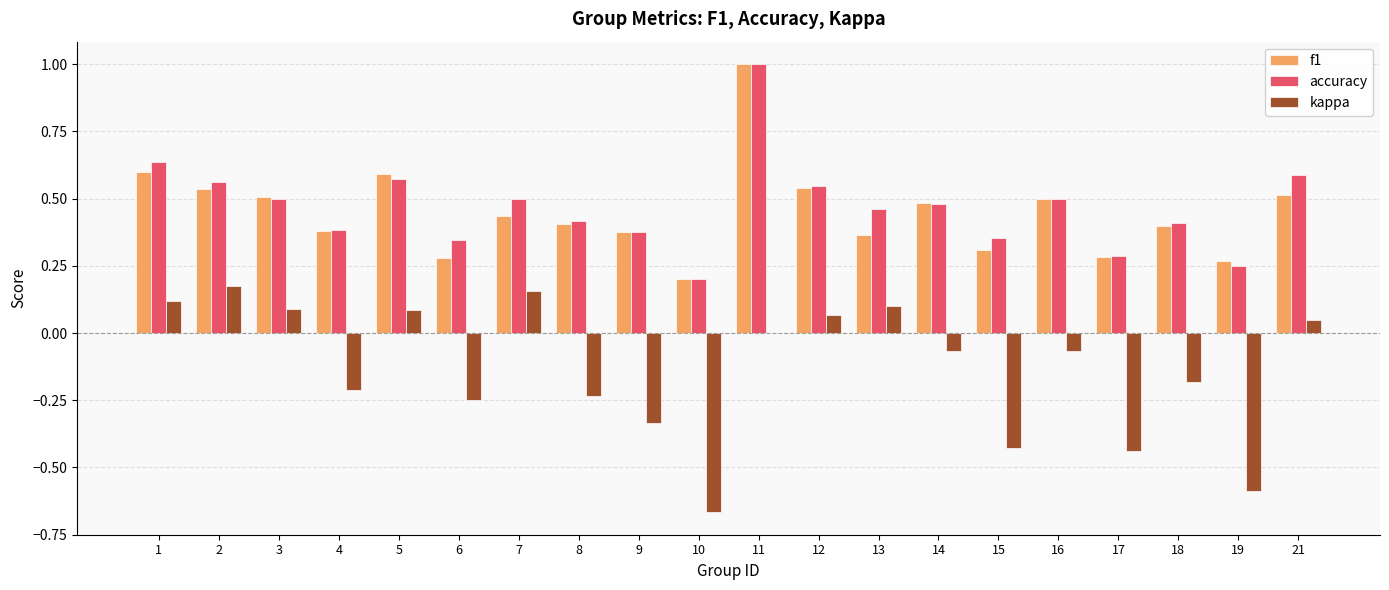

At which category does the chart reach its peak across all series?

11